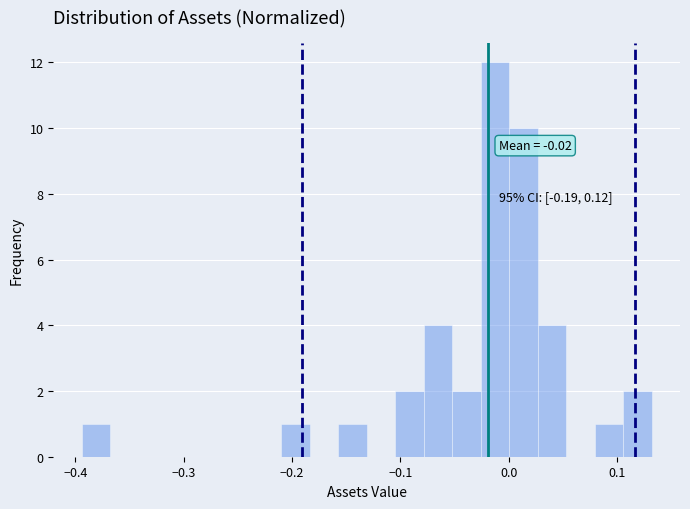

Around what value on the x-axis is the tallest bar? Give the approximate position of its centre, as read against the axis.

-0.01